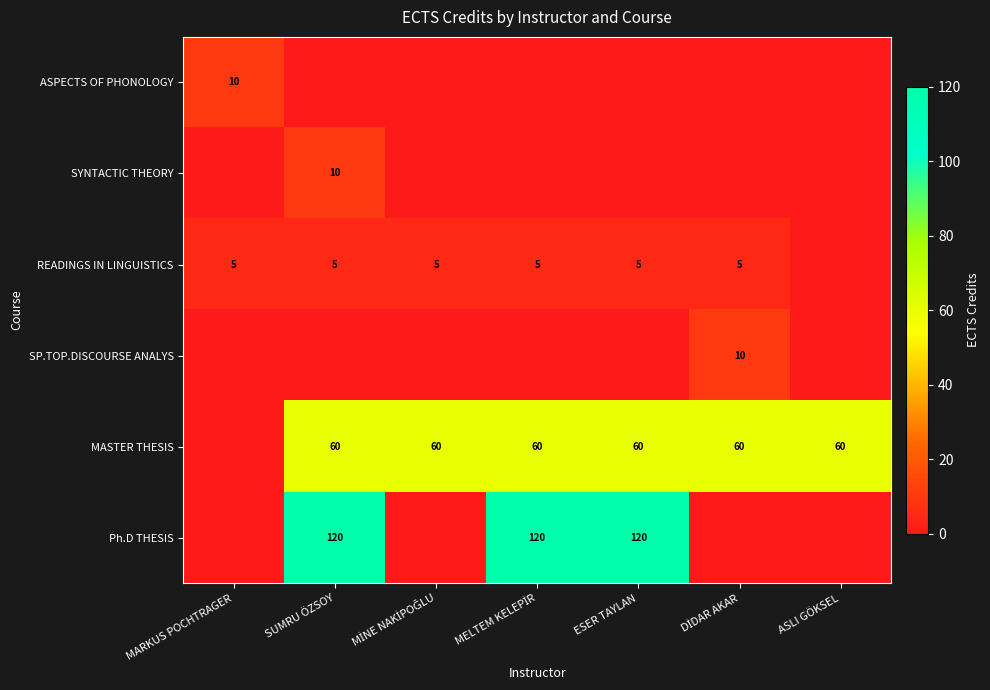

The Ph.D THESIS series shows 170 at ESER TAYLAN. True or false?

False